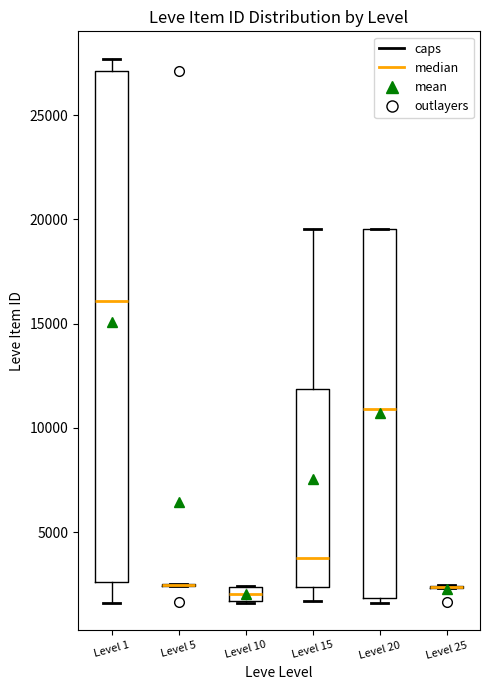

Where is the upper edge of the box for Level 20 on the y-axis? The values are not printed on the chart, so give them approximately, as read against the axis.

19500